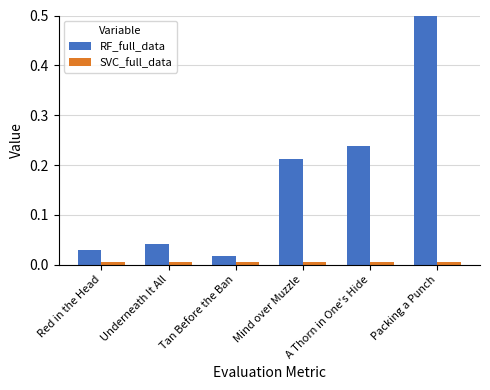

What is the difference between the maximum and second lowest values in the RF_full_data series?

0.5